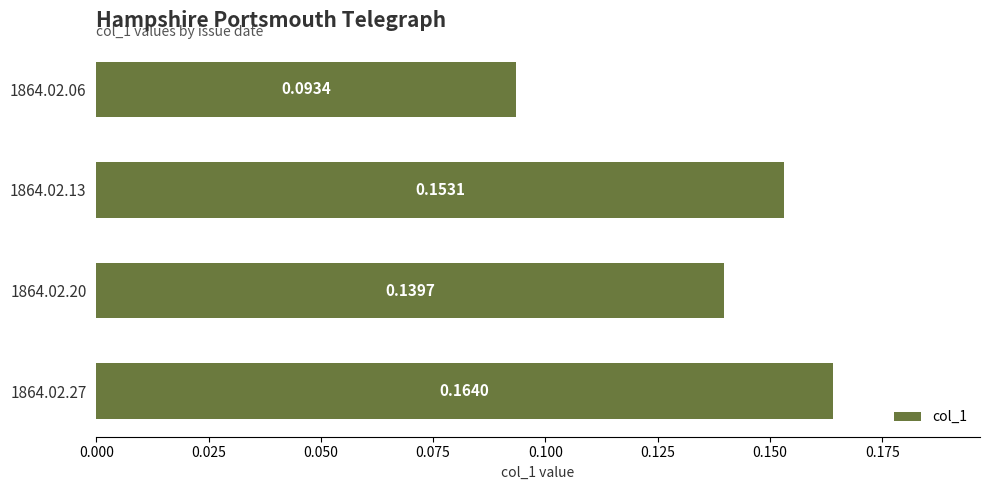

List the labels in order of value, smallest first.

1864.02.06, 1864.02.20, 1864.02.13, 1864.02.27